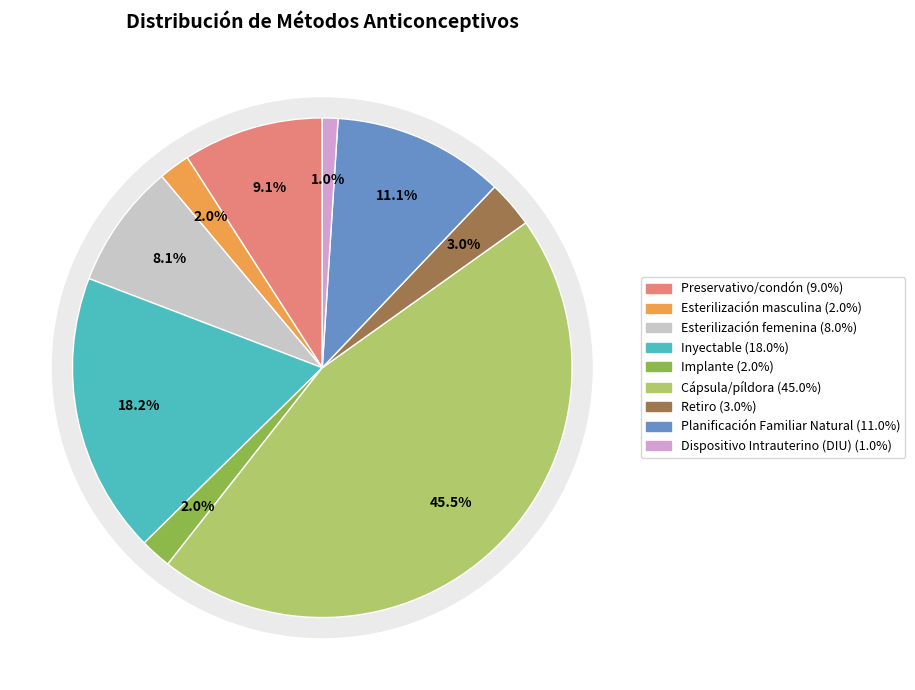

What percentage do Preservativo/condón and Retiro together represent?

12.1%